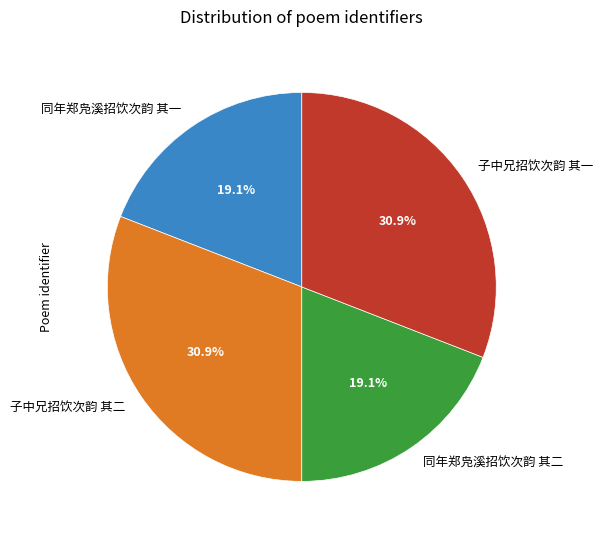

Combined, what portion of the pie is 同年郑凫溪招饮次韵 其二 and 子中兄招饮次韵 其一?

50.0%